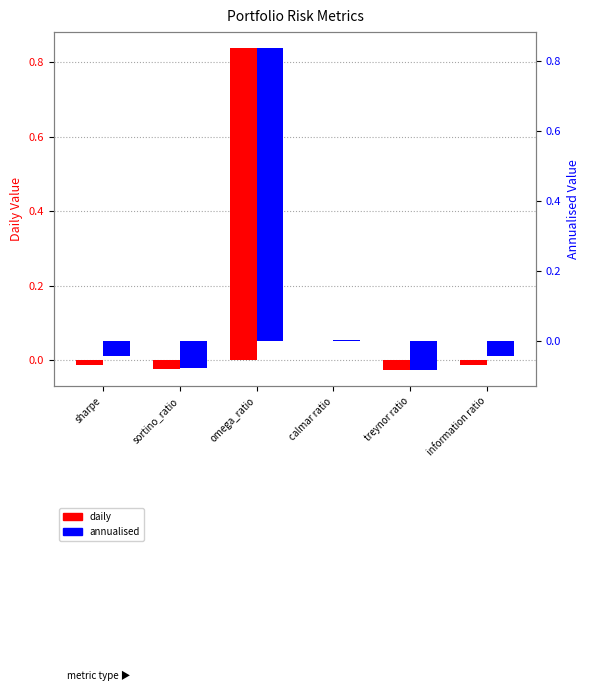

What position from the left is sharpe?

1